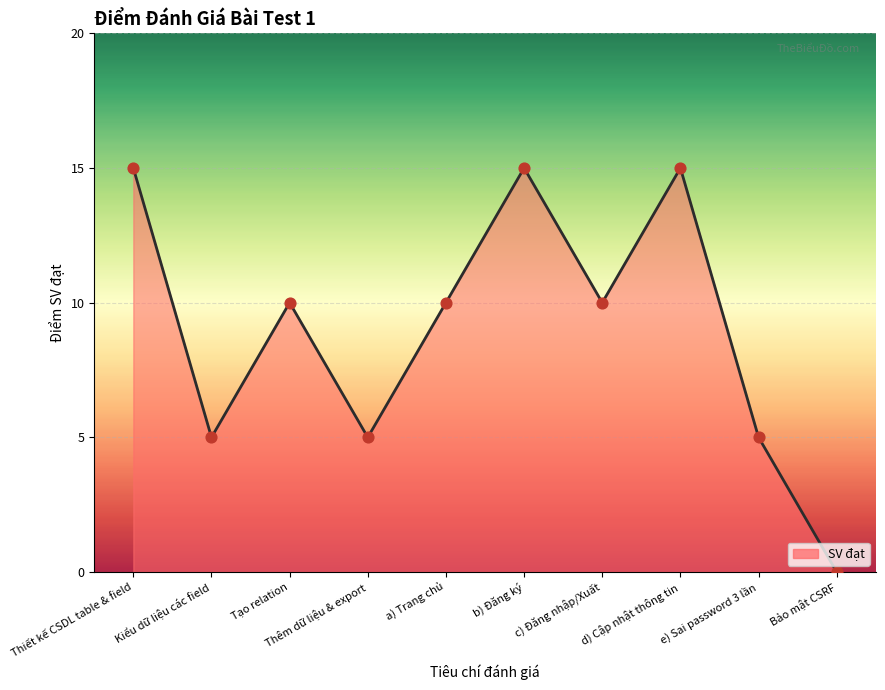

Which has a higher value, Bảo mật CSRF or e) Sai password 3 lần?

e) Sai password 3 lần